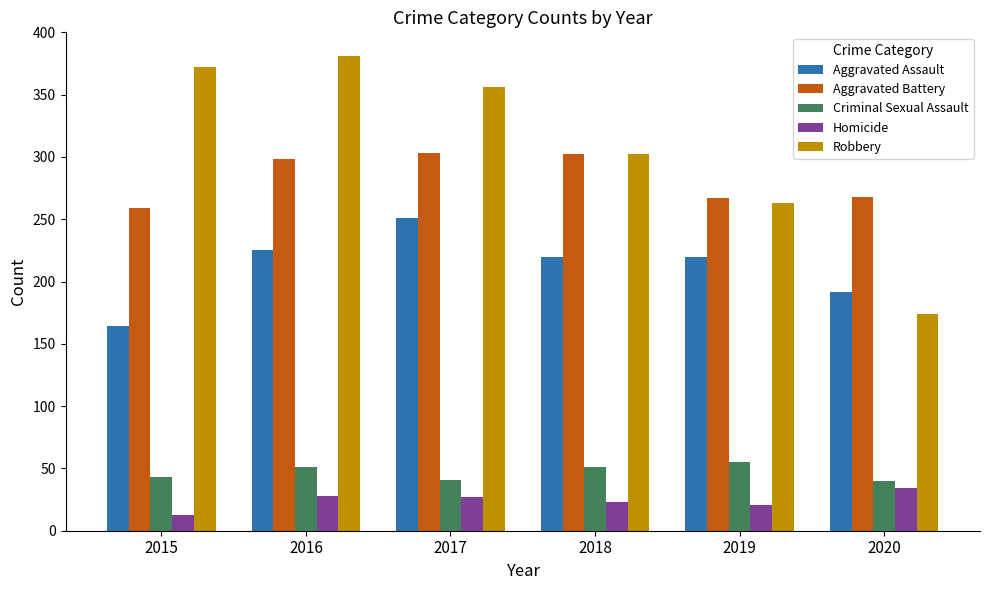

Is it true that Homicide equals 7 at 2019?

False